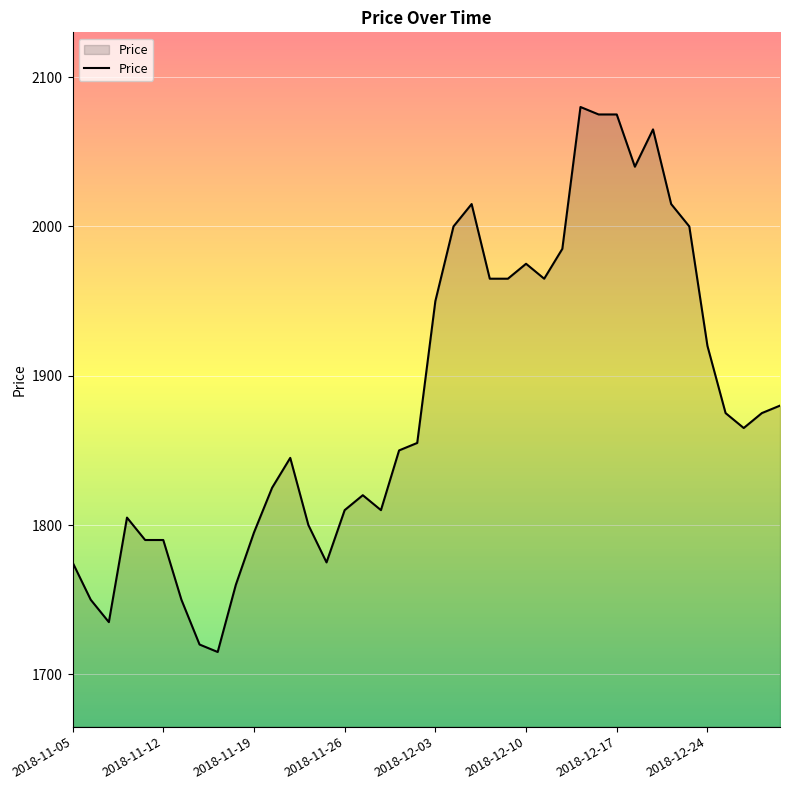

What is the difference between the maximum and minimum values?

365